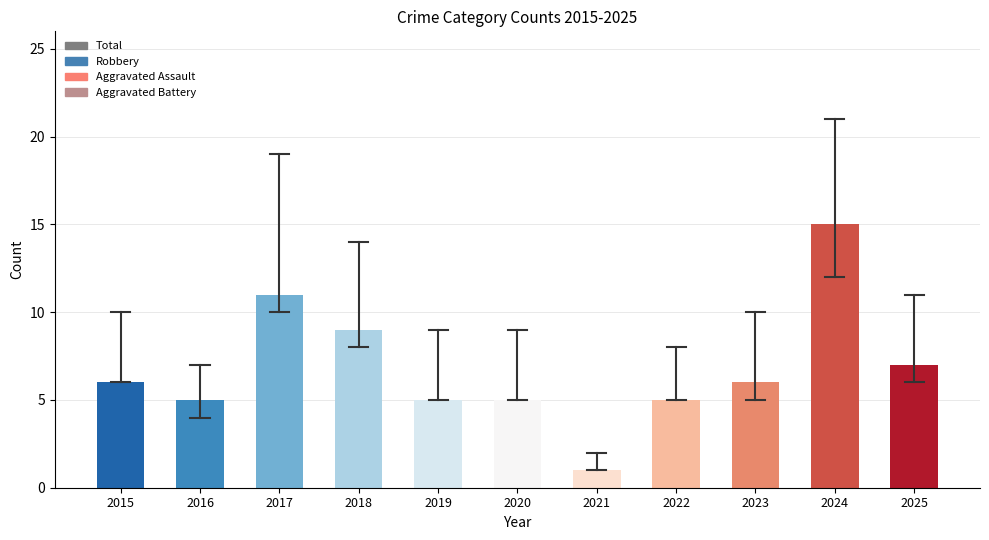

What is the sum of all values?

75